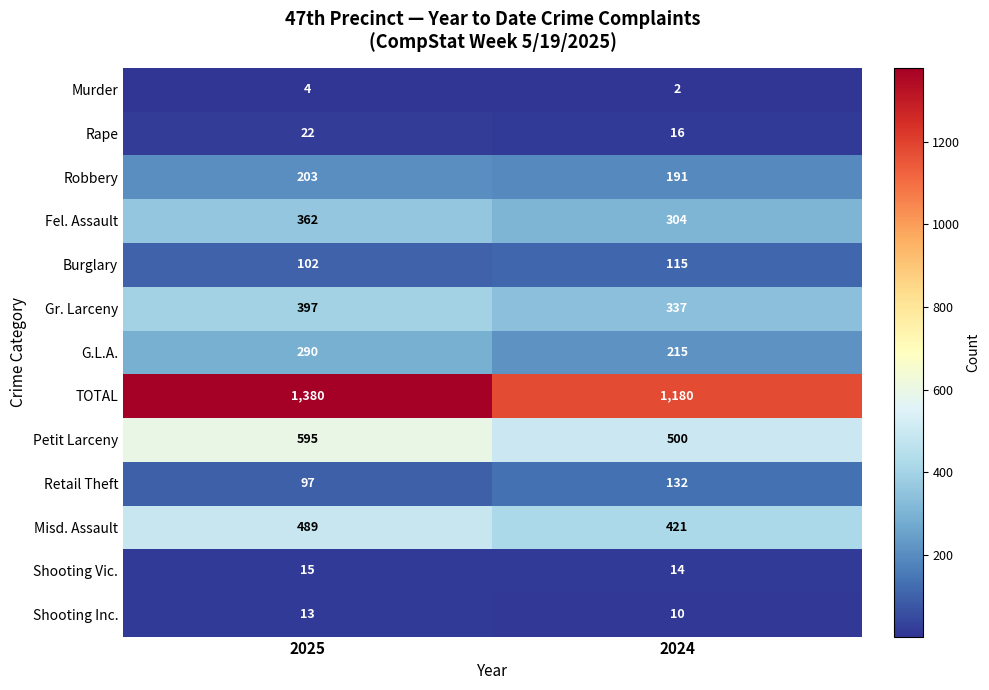

Reading left to right, extract all data points from this chart.

Murder: 2025=4	2024=2
Rape: 2025=22	2024=16
Robbery: 2025=203	2024=191
Fel. Assault: 2025=362	2024=304
Burglary: 2025=102	2024=115
Gr. Larceny: 2025=397	2024=337
G.L.A.: 2025=290	2024=215
TOTAL: 2025=1380	2024=1180
Petit Larceny: 2025=595	2024=500
Retail Theft: 2025=97	2024=132
Misd. Assault: 2025=489	2024=421
Shooting Vic.: 2025=15	2024=14
Shooting Inc.: 2025=13	2024=10